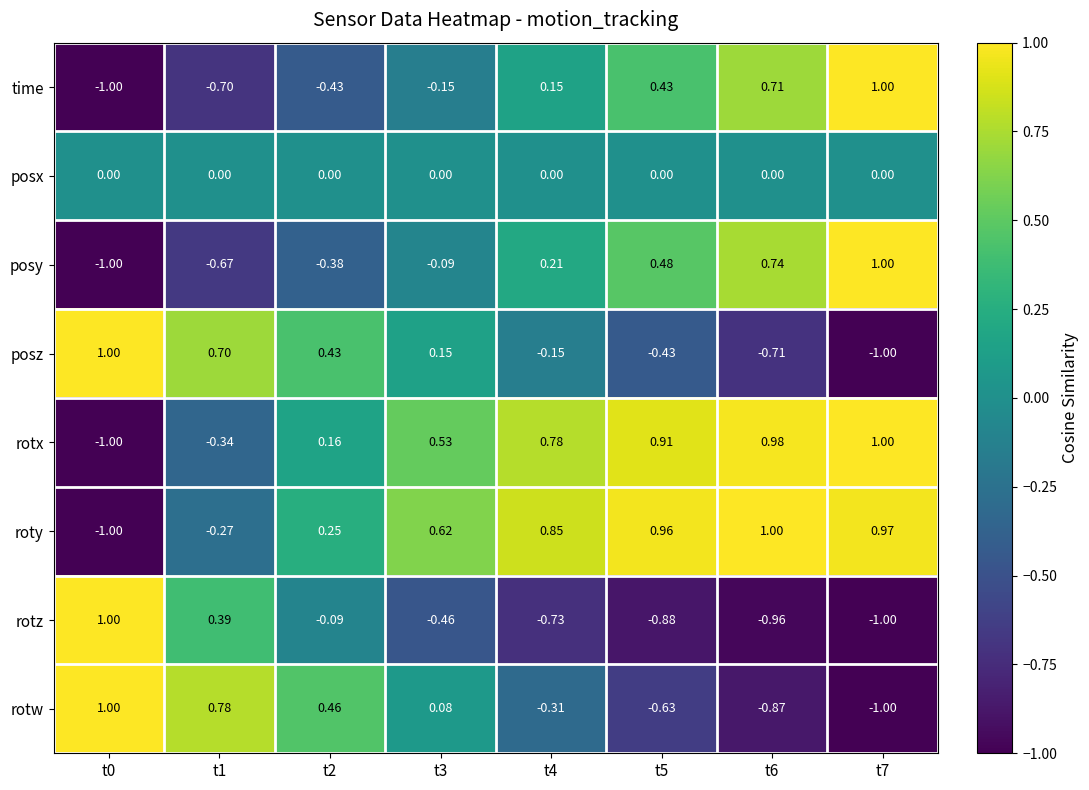

At how many categories does at least one series exceed 0?

8